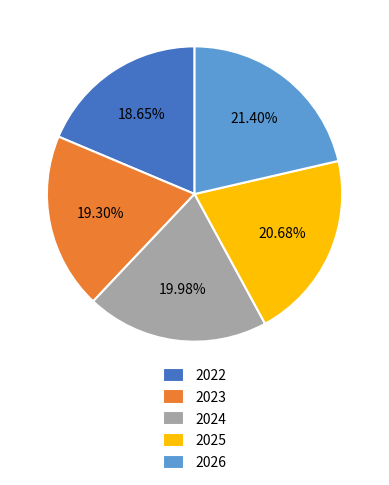

To the nearest percent, what is the difference between the 2025 and 2022 slice percentages?

2%